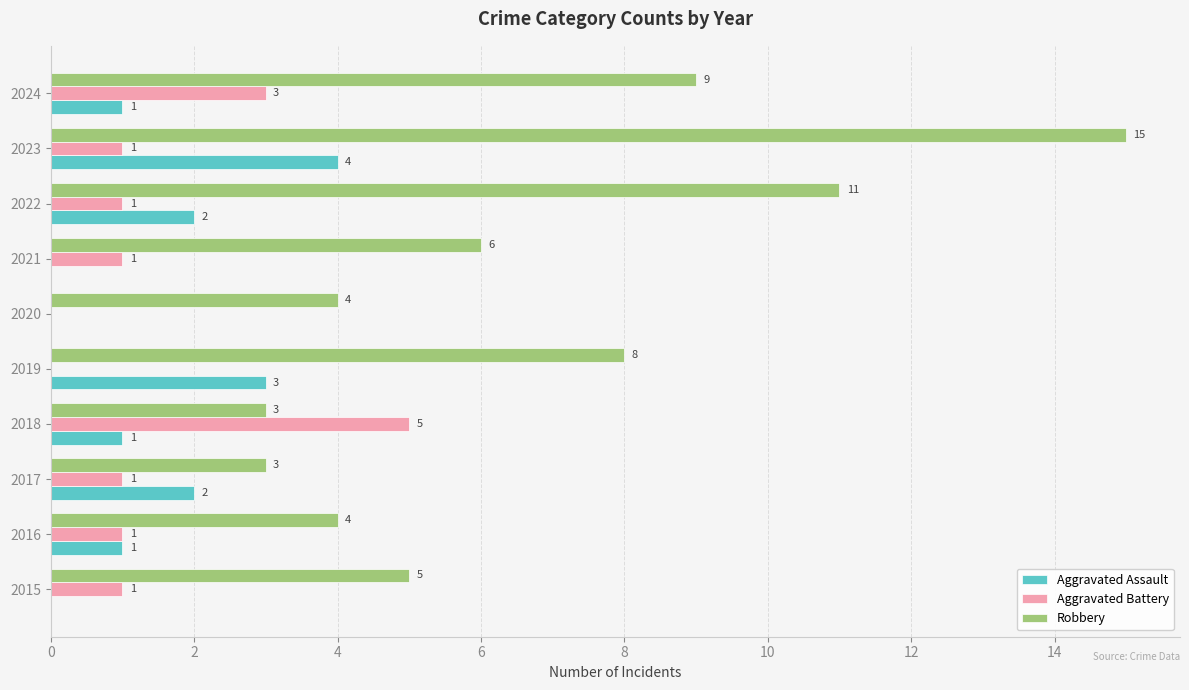

Where is Robbery nearest to the value 9?

2024